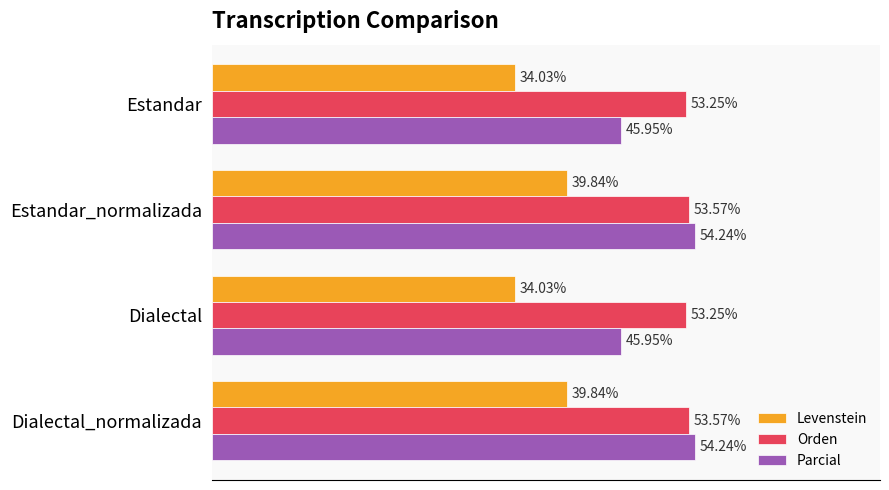

Which series has the largest range (max minus min)?

Parcial